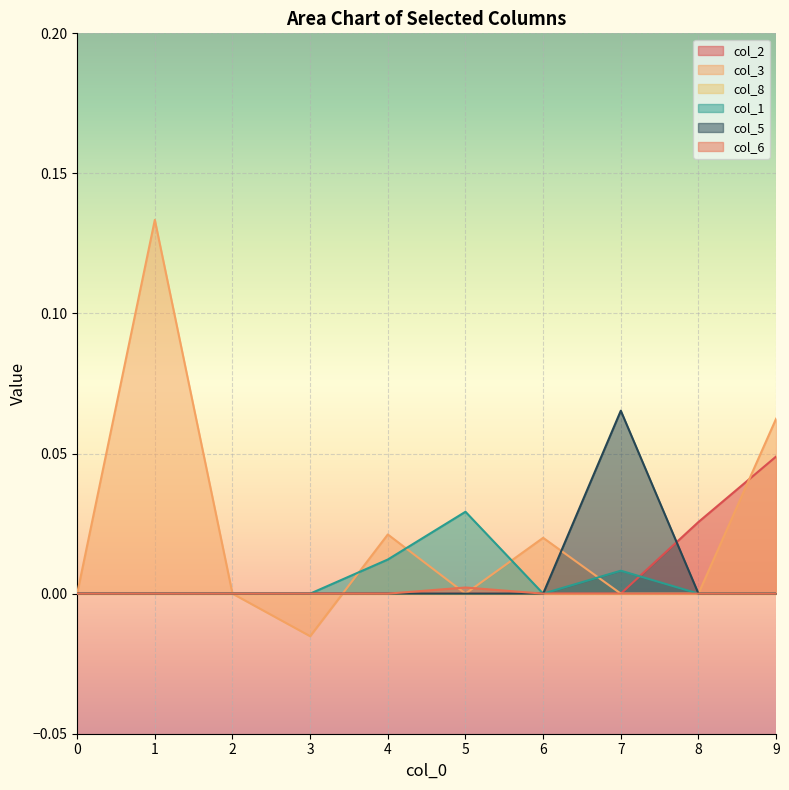

Which series changed the most between 2 and 8?

col_2